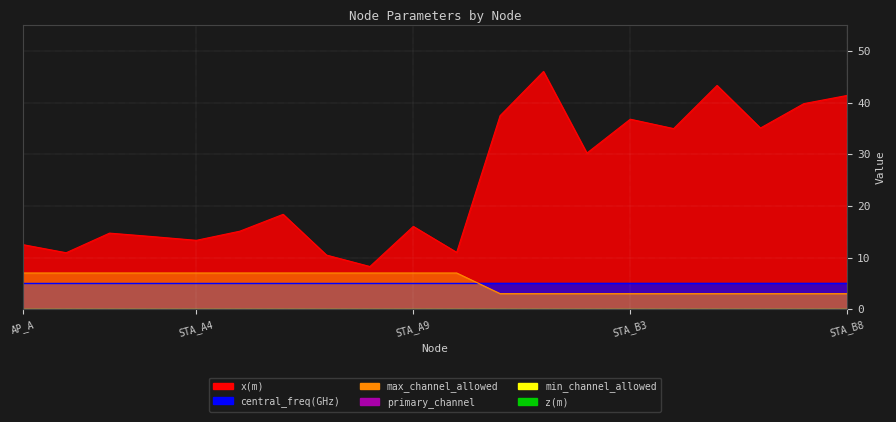

What is the maximum value shown in the chart?

46.1